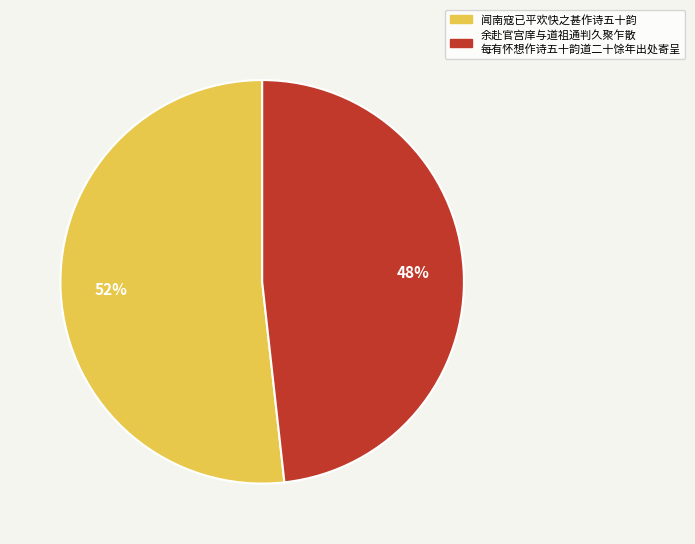

Is there a majority slice in this chart?

Yes